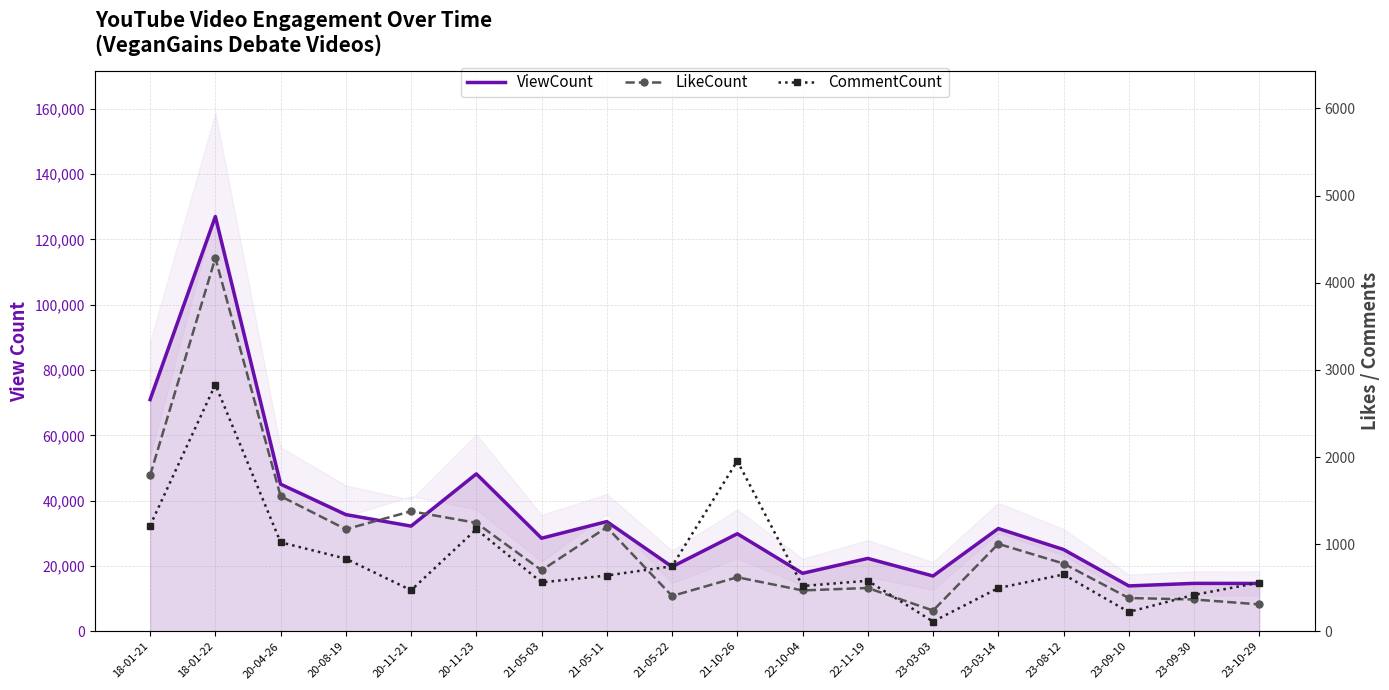

True or false: CommentCount has a value of 1052 at 21-05-22.

False